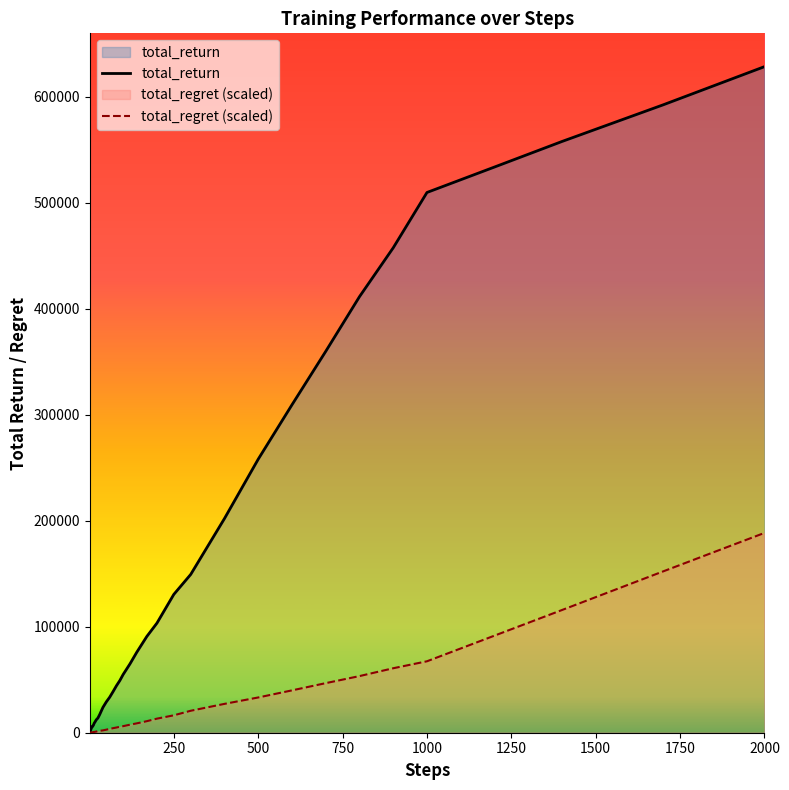

Between 9 and 17, which series saw the biggest shift?

total_return